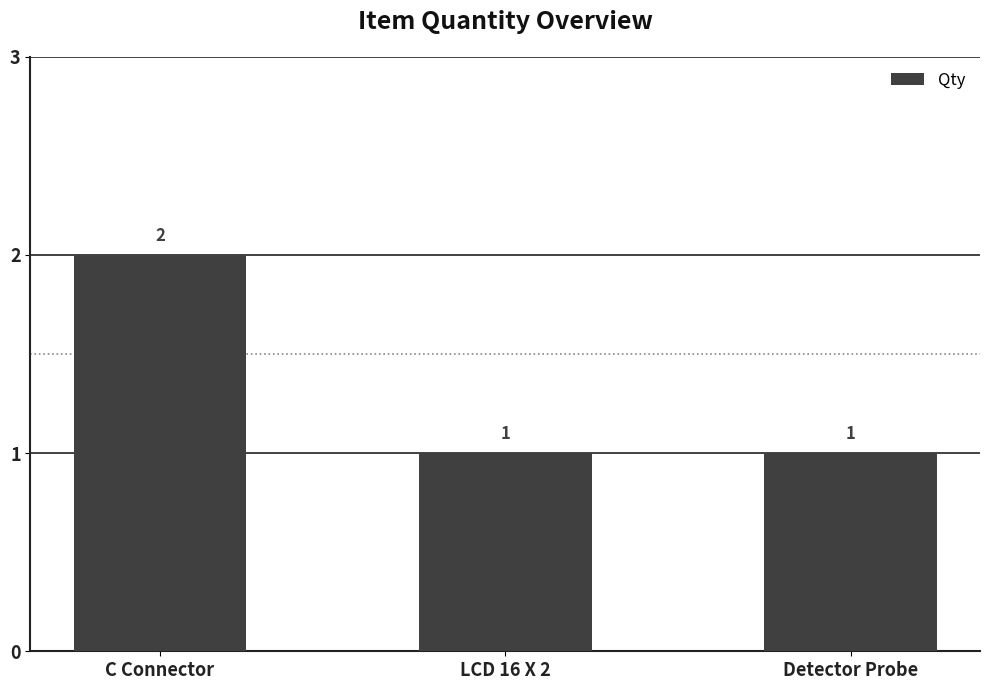

Approximately how many times larger is the value at LCD 16 X 2 compared to Detector Probe?

1.0